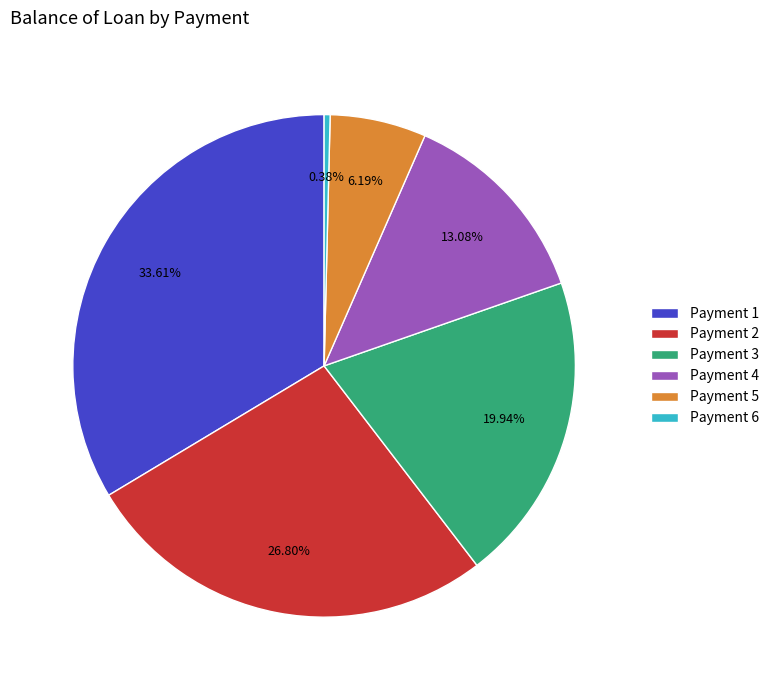

Does any single category account for the majority?

No